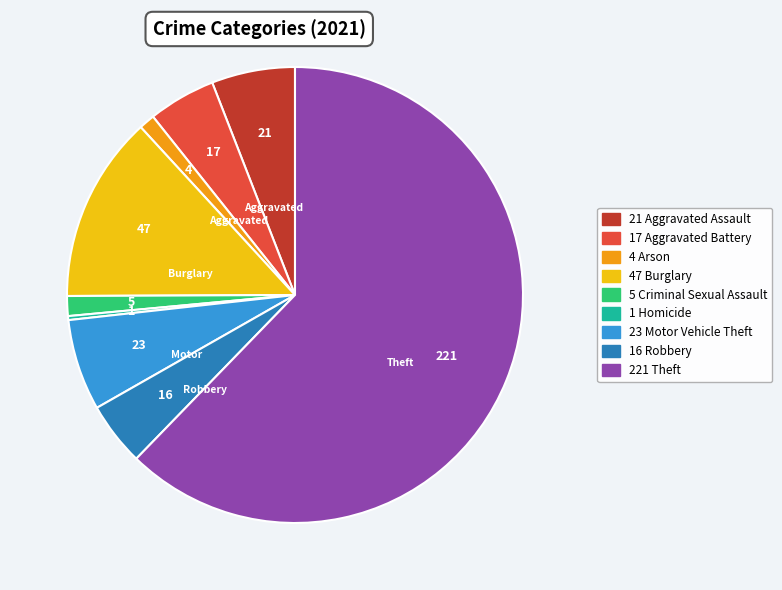

How many slices are in this pie chart?

9